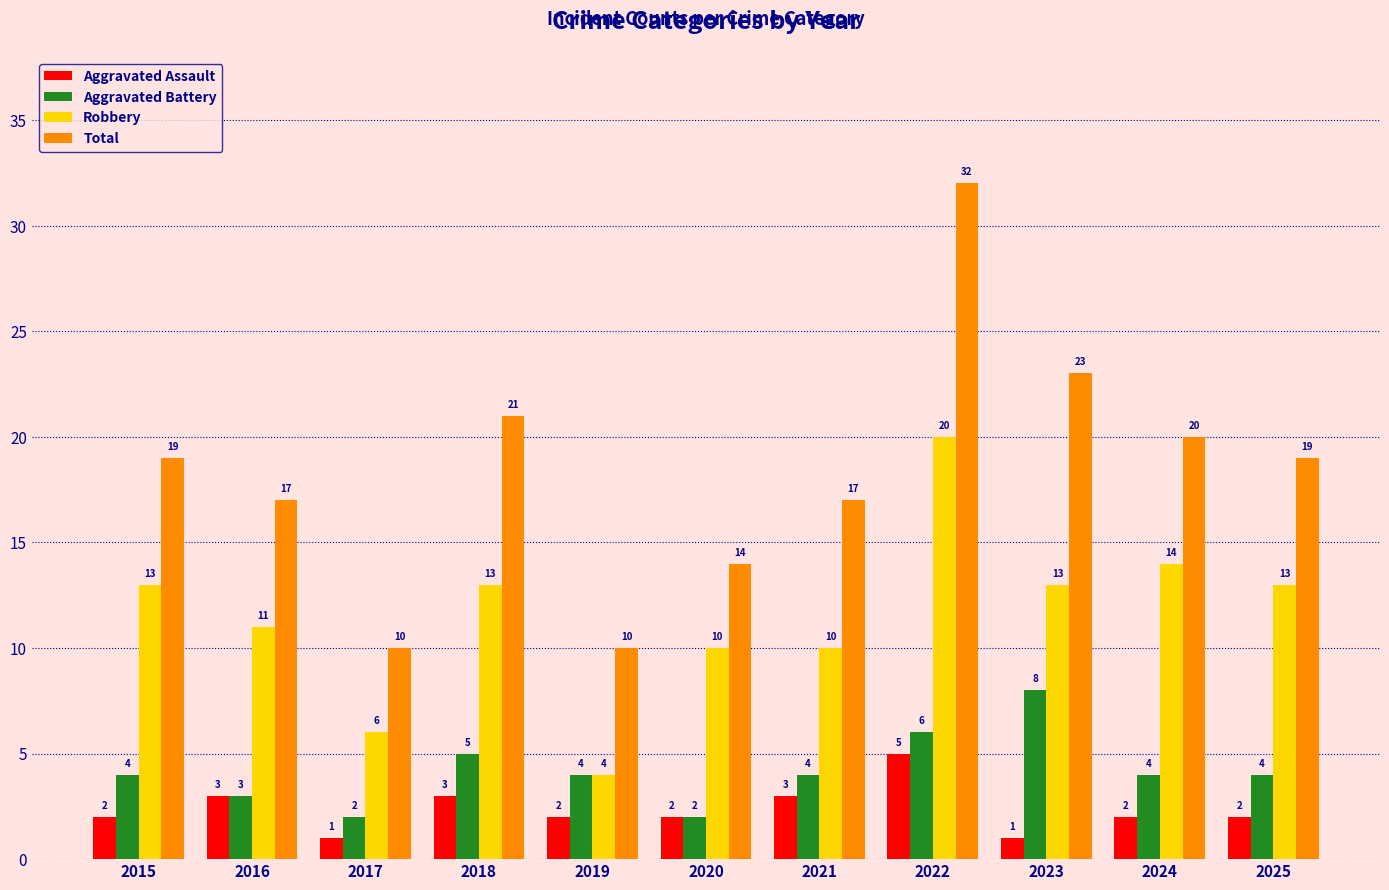

What is the value of the Aggravated Battery bar at the 5th from the left?

4